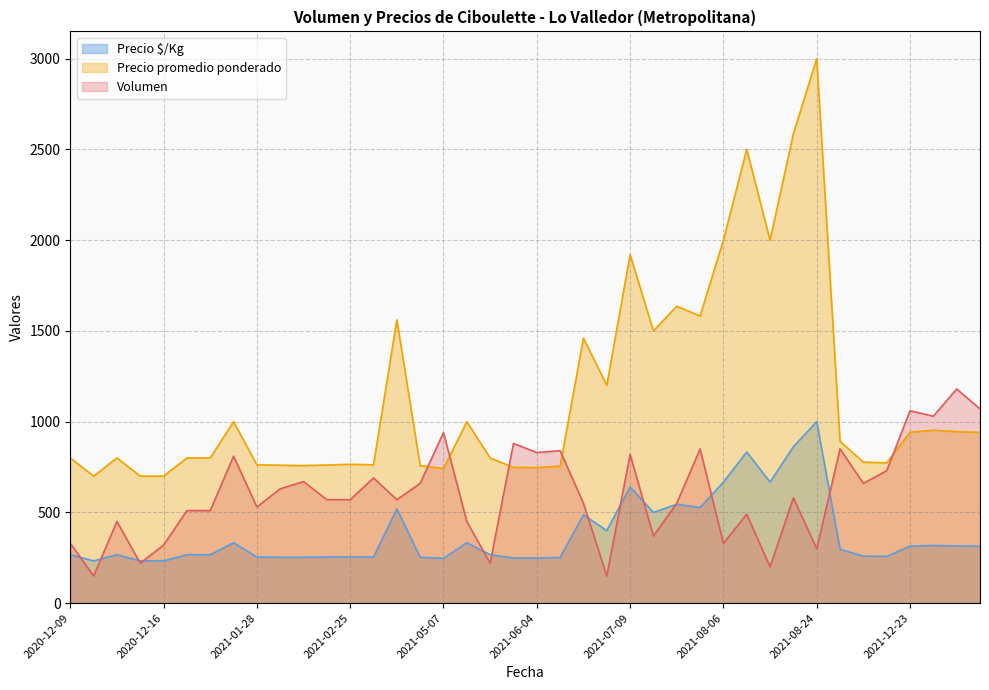

What is the sum of all Volumen values?

24120